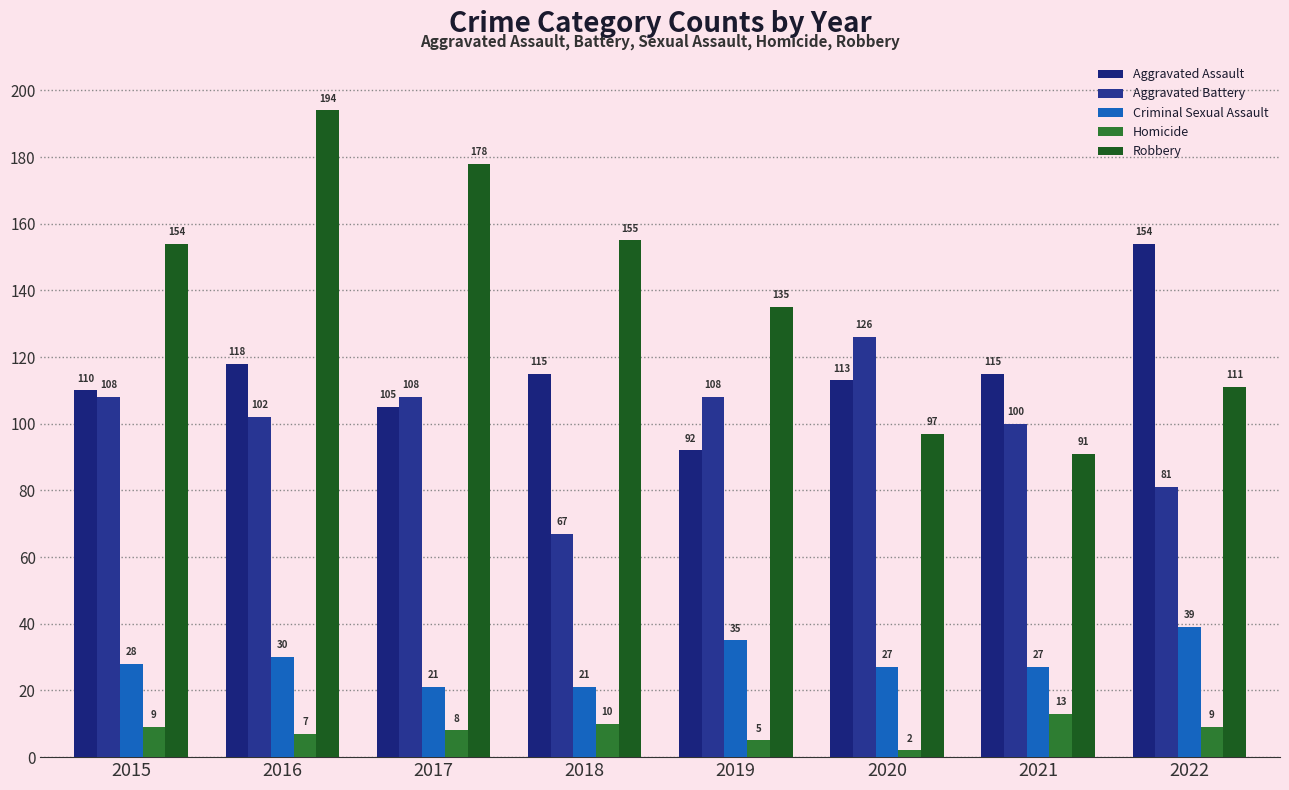

Which category has the highest value in the Aggravated Assault series?

2022